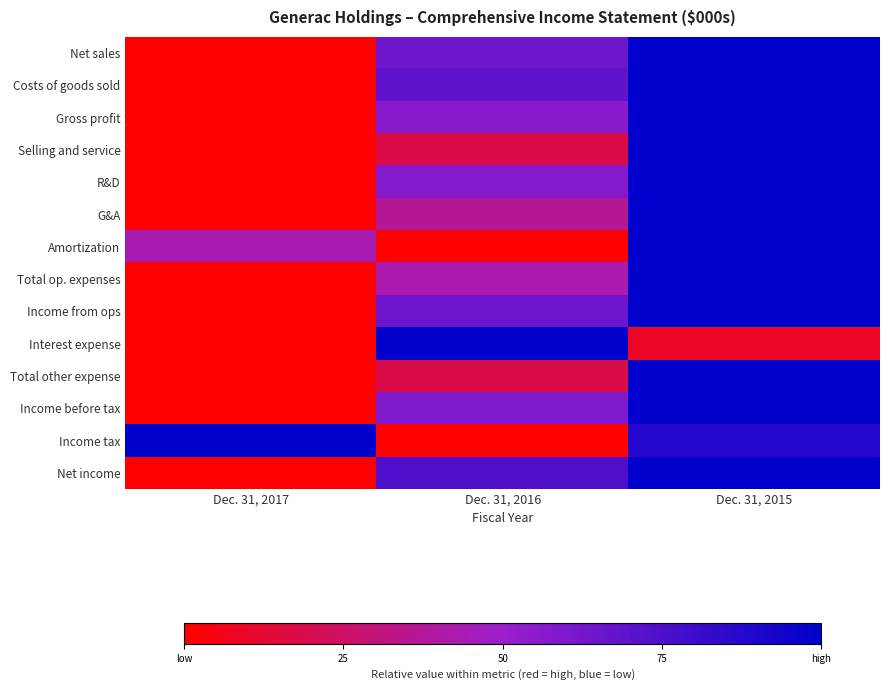

At Dec. 31, 2016, list the series in order from largest to smallest.

Interest expense, Net income, Costs of goods sold, Income from ops, Net sales, Income before tax, R&D, Gross profit, Total op. expenses, G&A, Total other expense, Selling and service, Amortization, Income tax